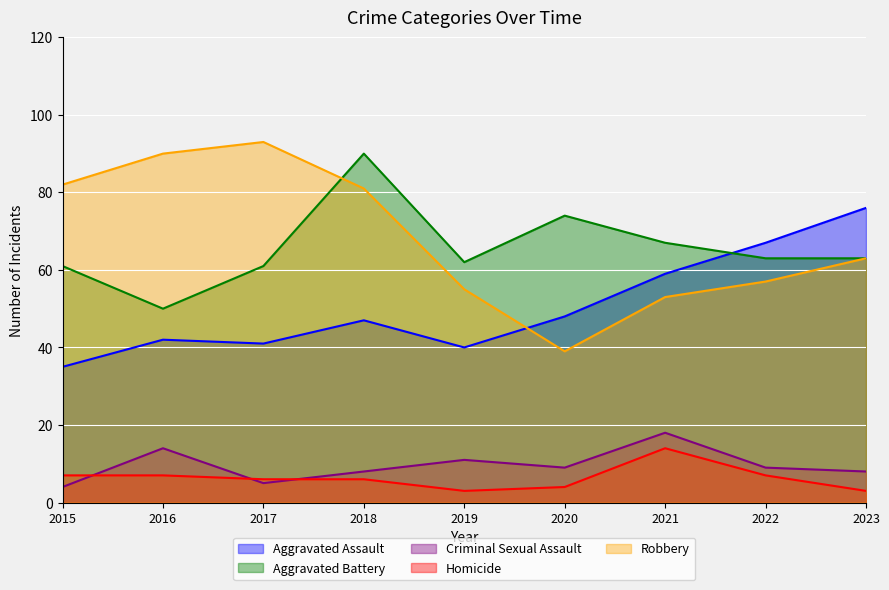

At which label does Aggravated Battery first exceed 63?

2018